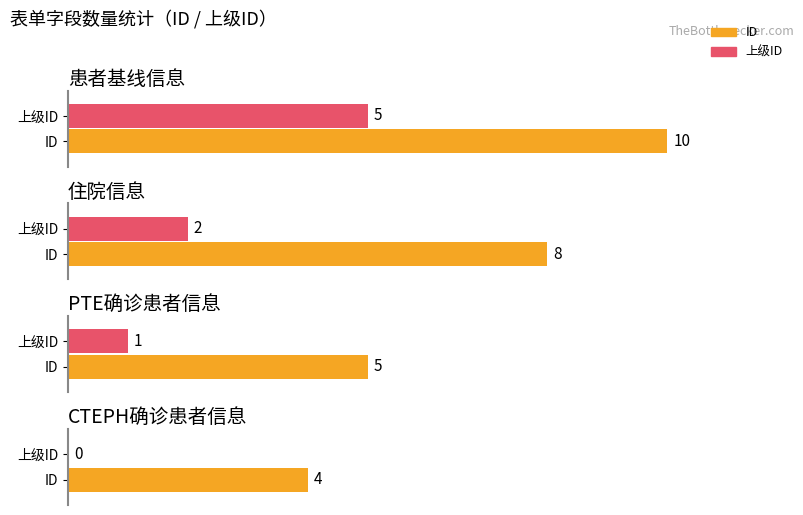

At how many categories does at least one series exceed 1?

4